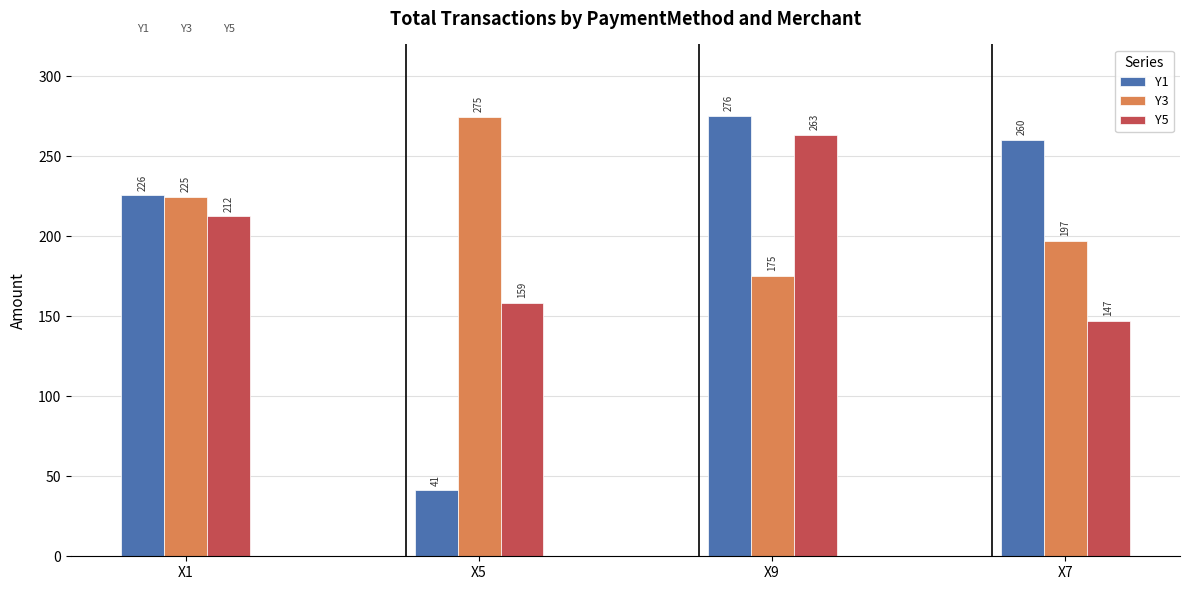

What is the lowest value of the Y1 series?

41.2